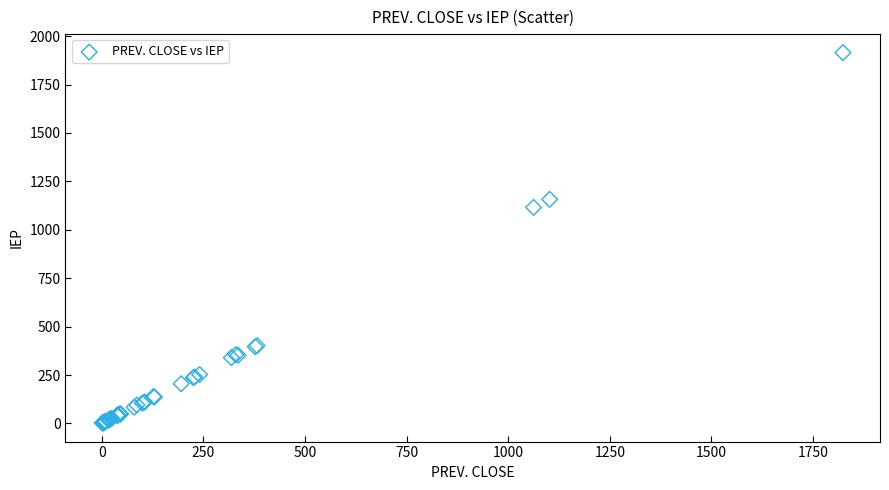

What Y value in the scatter plot is closest to 958?

1115.5